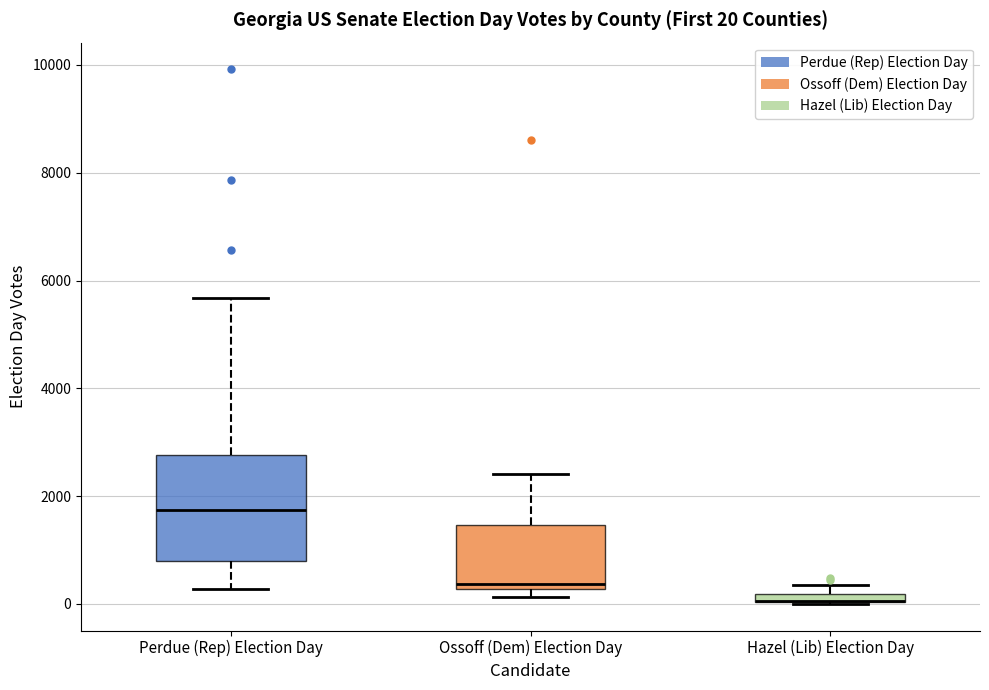

Comparing the boxes themselves (not the whiskers), which one is the tallest?

Perdue (Rep) Election Day